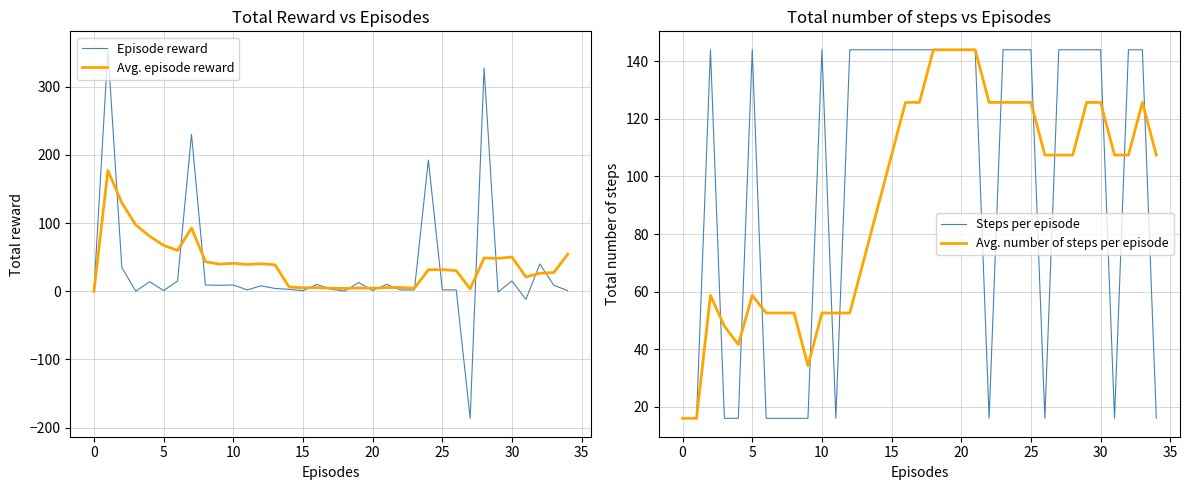

Where is Avg. number of steps per episode nearest to the value 80?

13